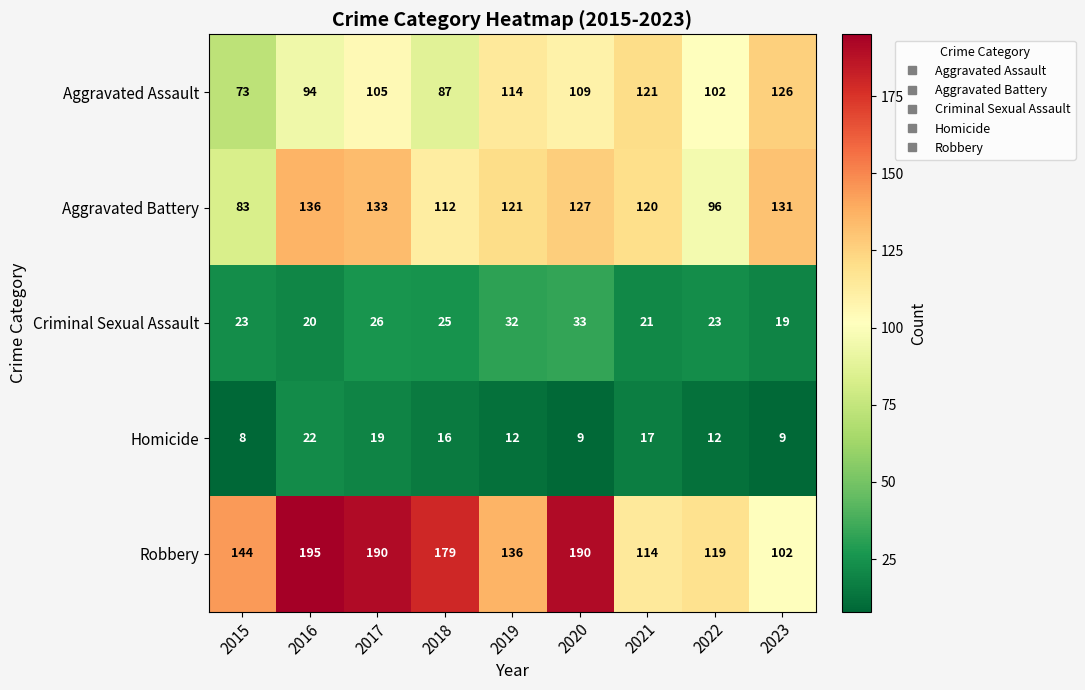

Which series has the largest total across all categories?

Robbery